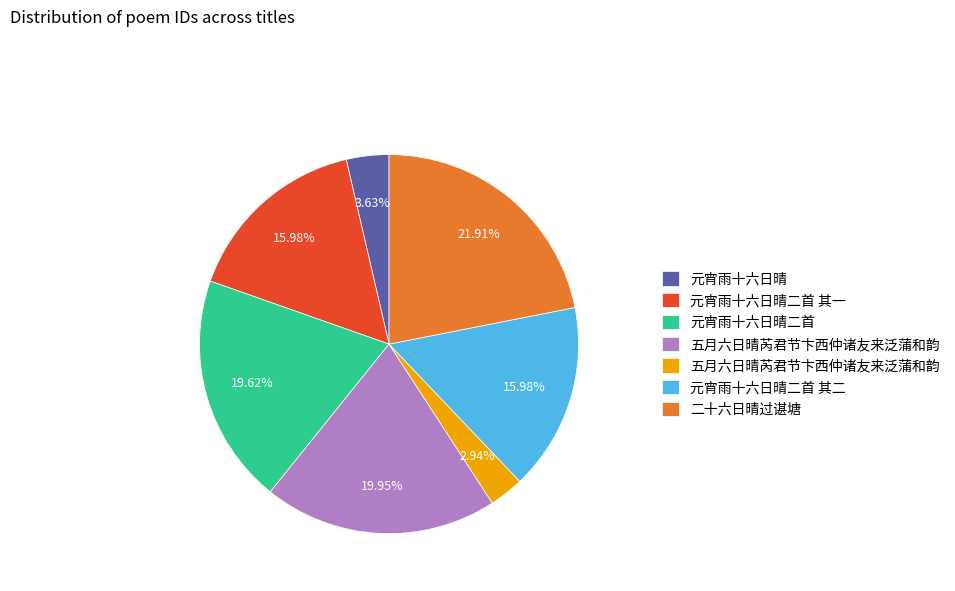

Count the number of slices in the pie.

7